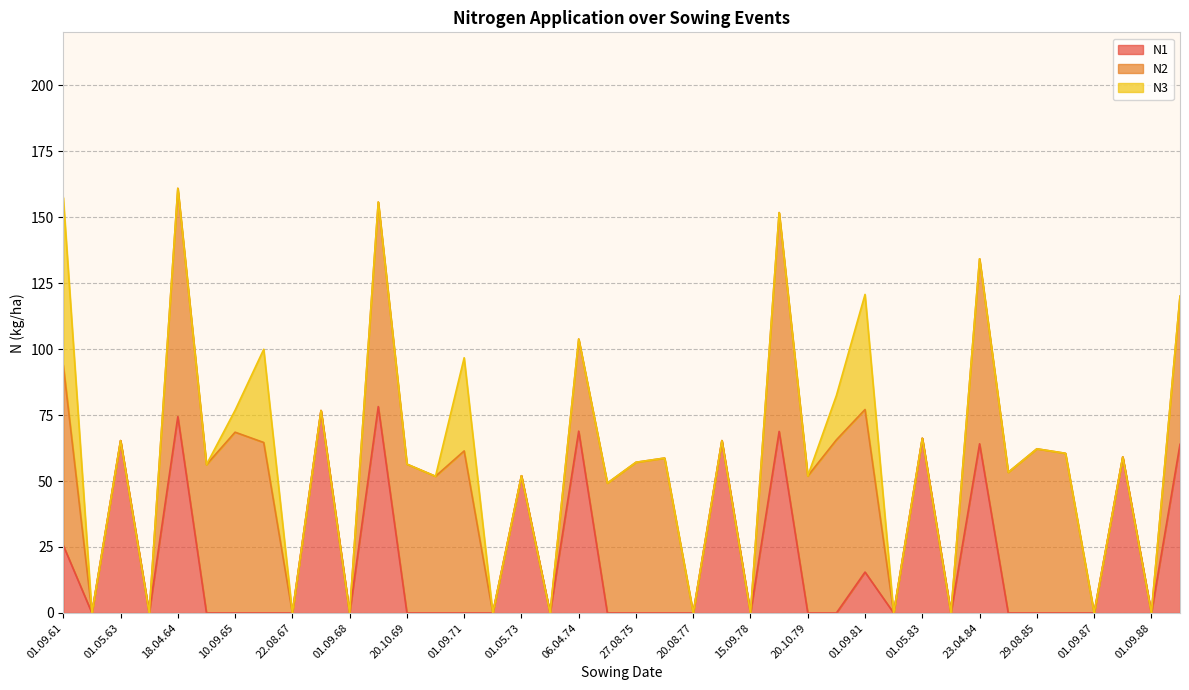

What is the total value across all series at 20.10.69?

56.4